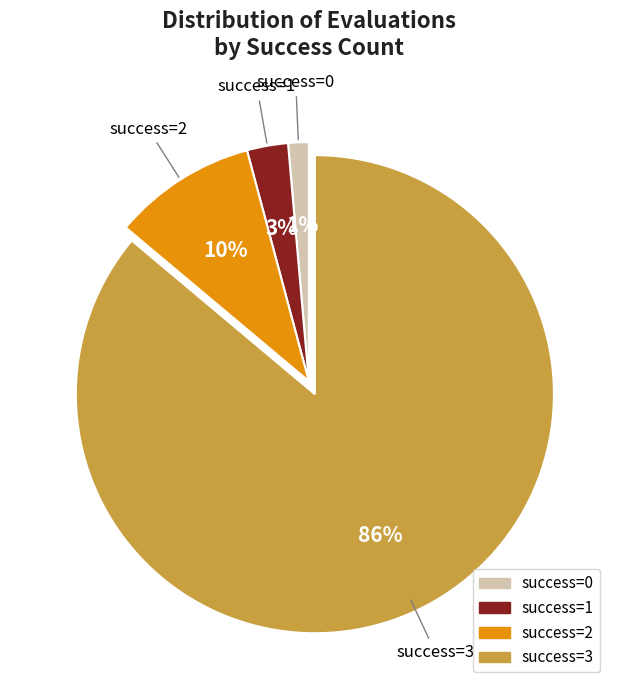

To the nearest percent, what is the average slice percentage?

25%